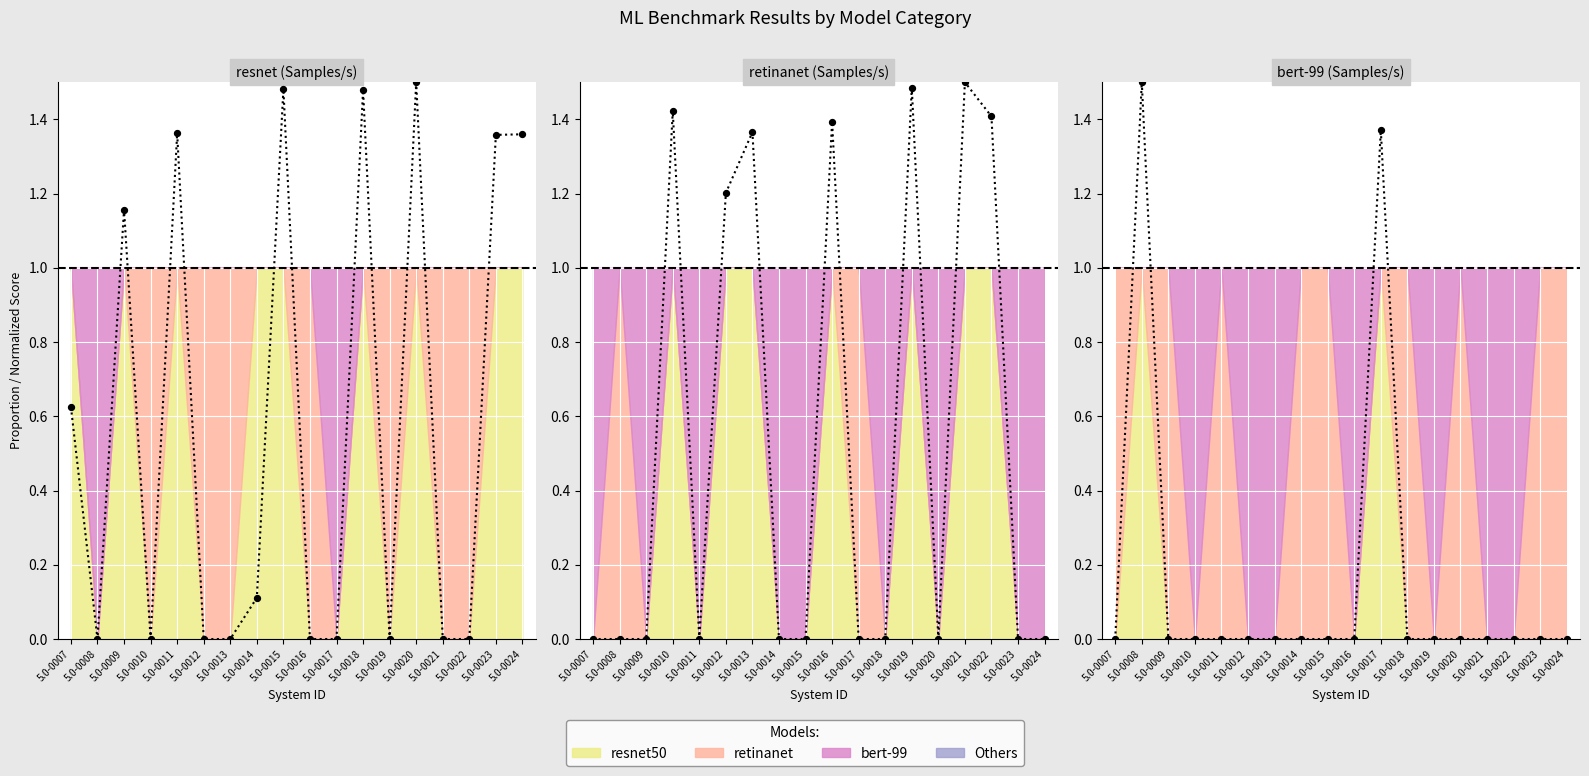

At how many categories does at least one series exceed 0?

18